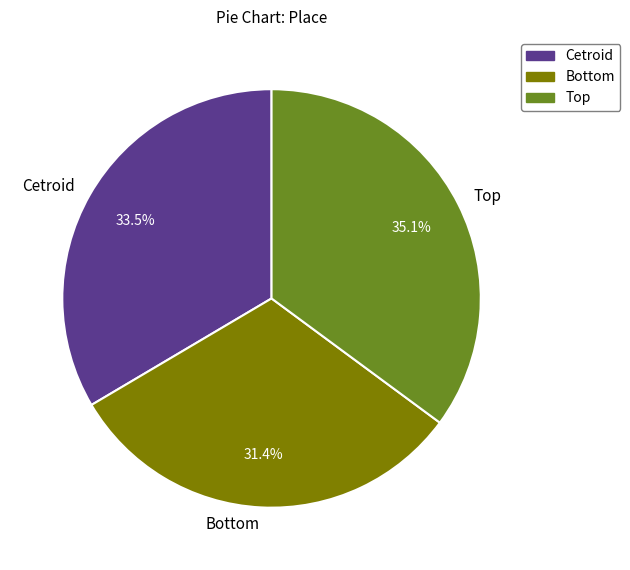

Is Cetroid the majority of the pie?

No